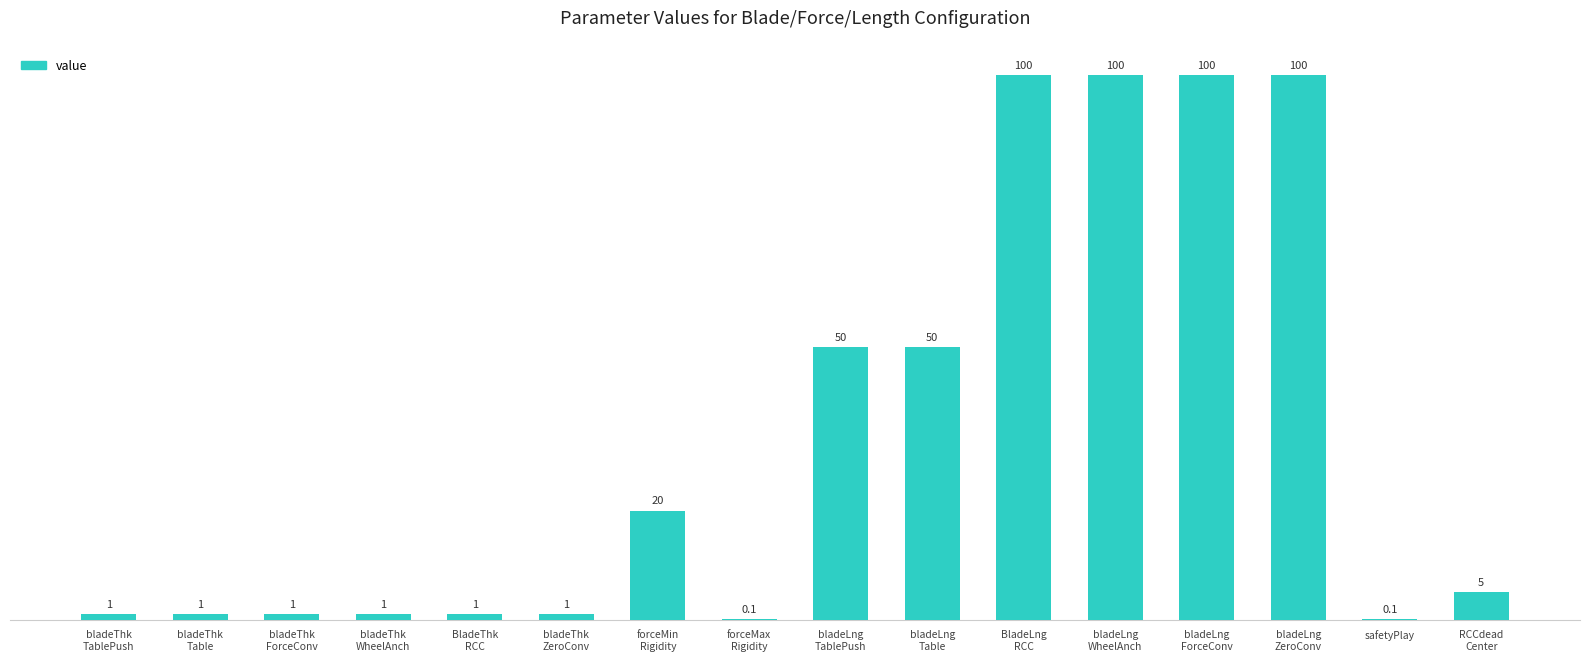

True or false: the data shows 13.8 at bladeLng
TablePush.

False